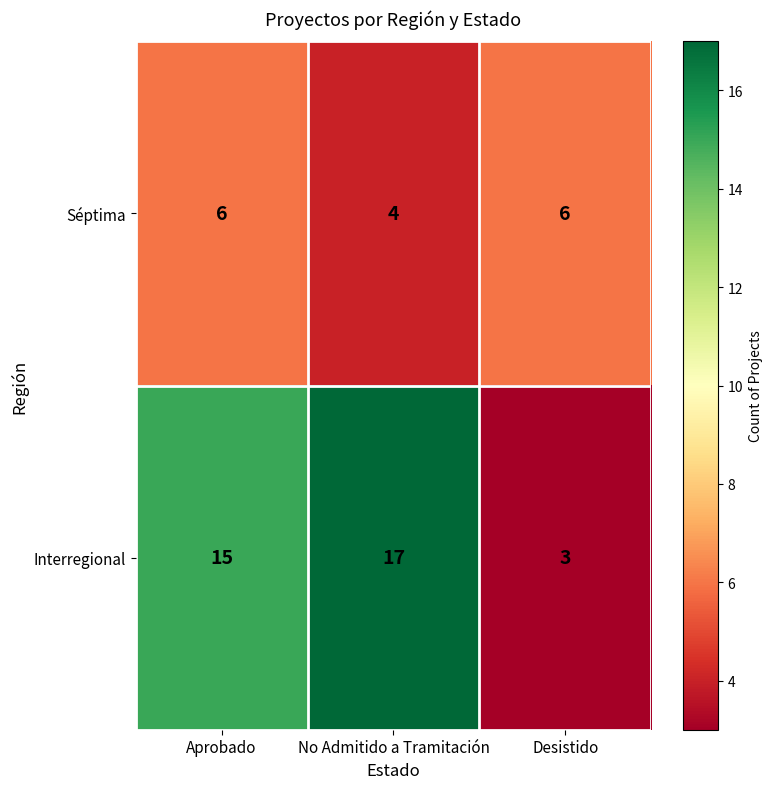

What is the spread (max minus min) of values at Aprobado?

9